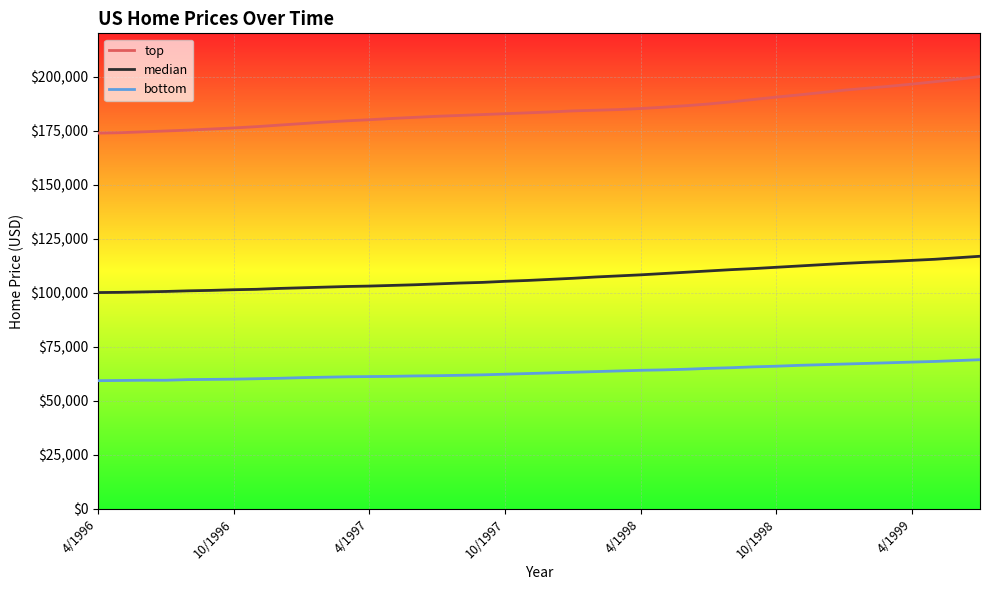

What is the lowest value of the top series?

173800